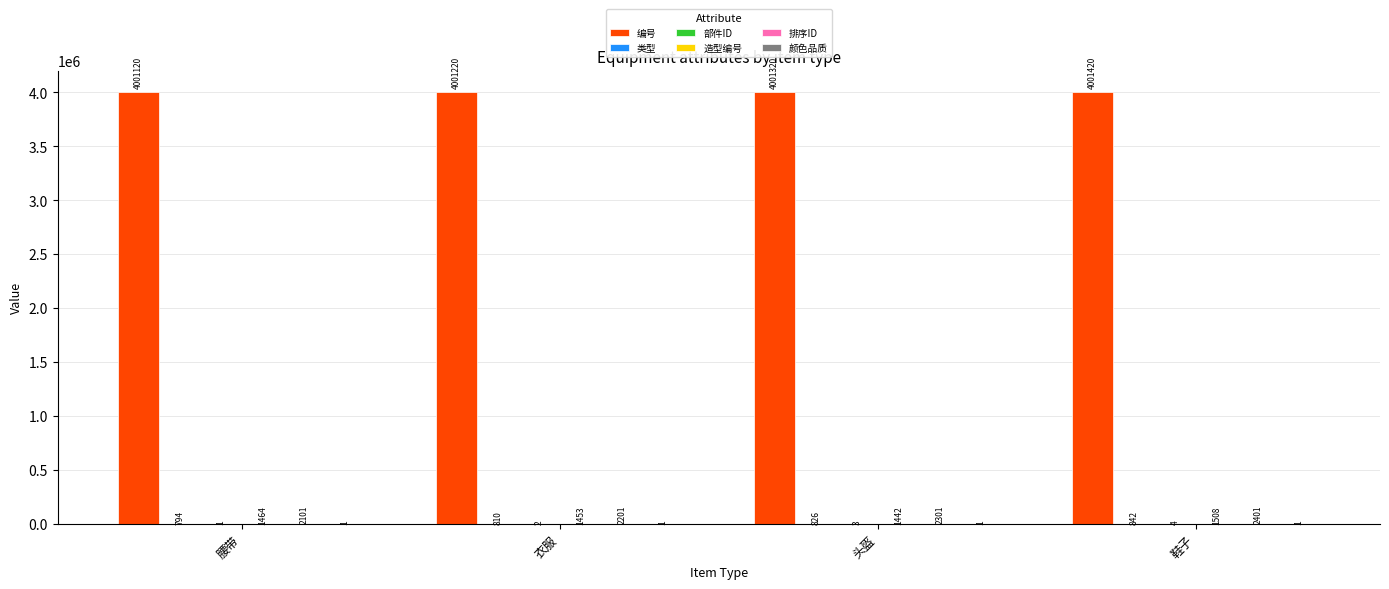

Which series has the largest total across all categories?

编号